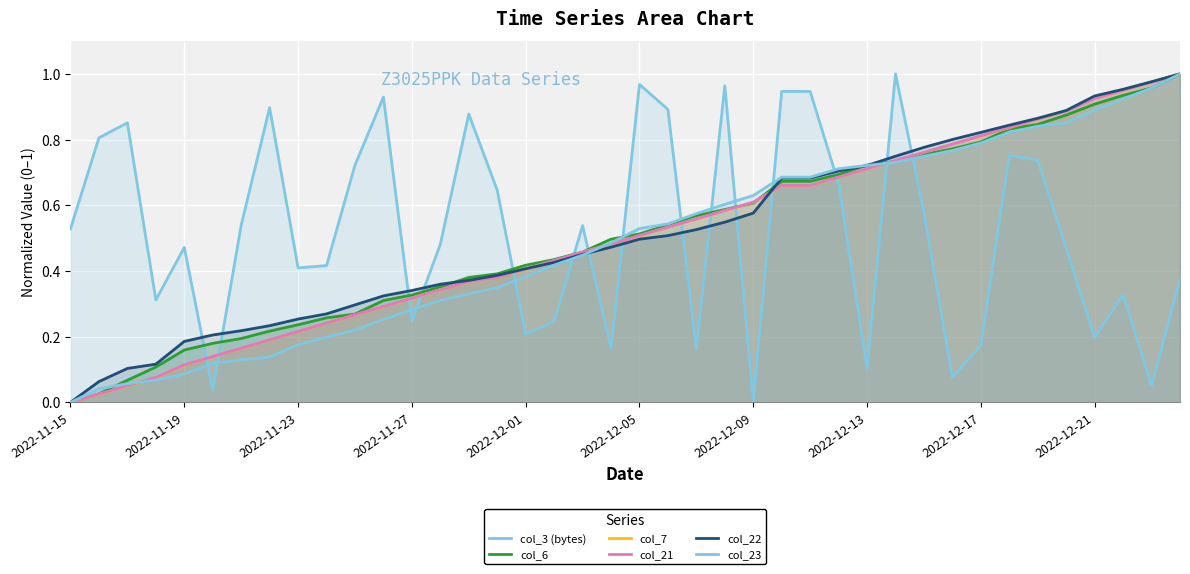

How many interior local valleys does the col_3 (bytes) series have?

12